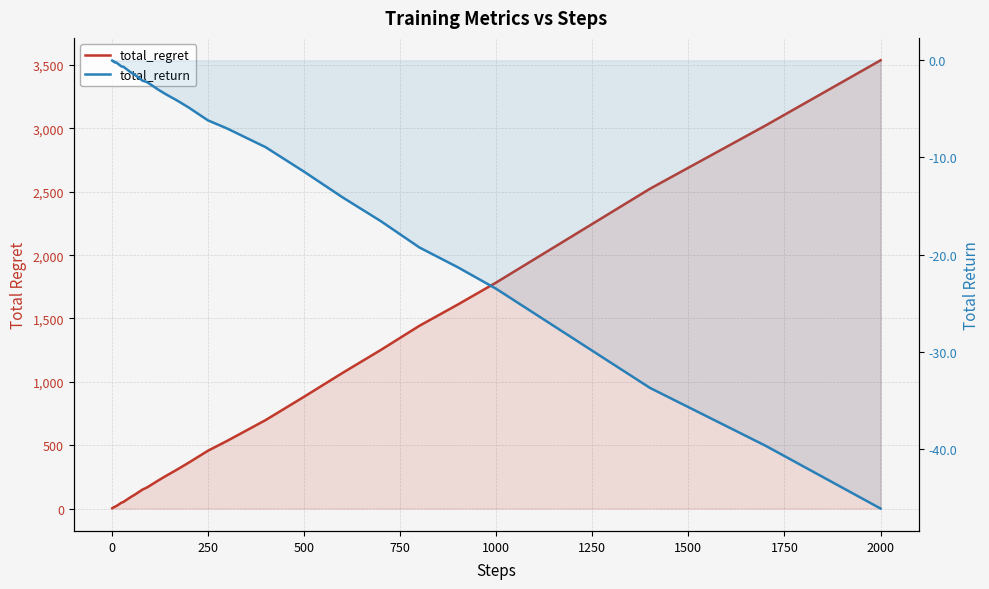

At how many categories does at least one series exceed 1372?

7